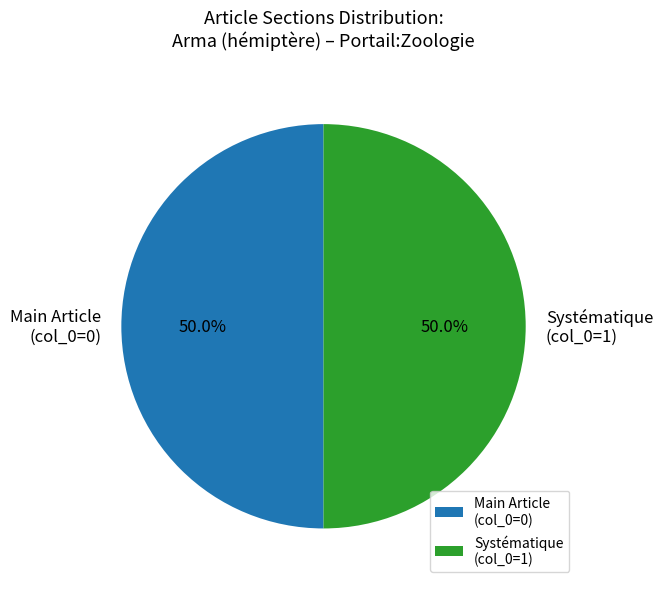

Approximately how many times larger is the value at Systématique (col_0=1) compared to Main Article (col_0=0)?

1.0